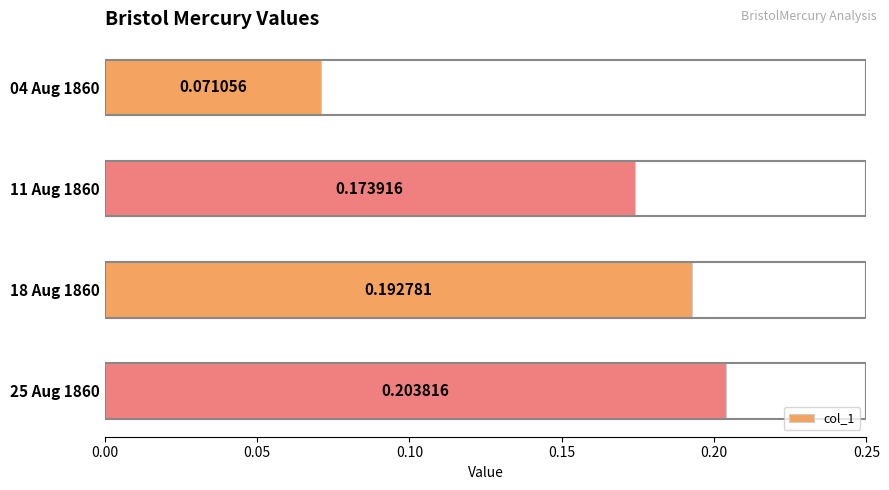

List the labels in order of value, largest first.

25 Aug 1860, 18 Aug 1860, 11 Aug 1860, 04 Aug 1860